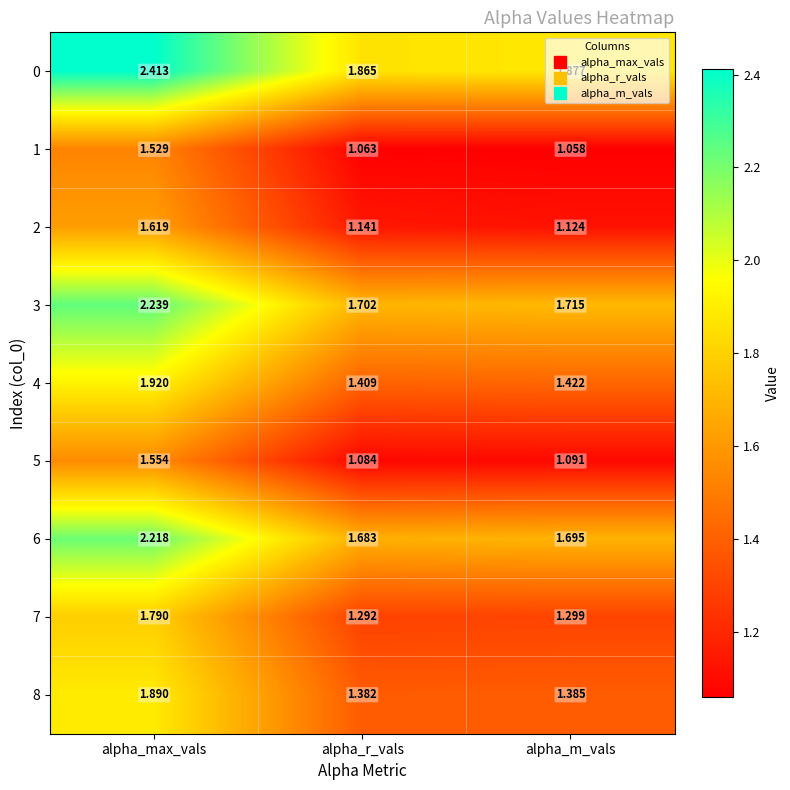

Where is 6 nearest to the value 1?

alpha_r_vals